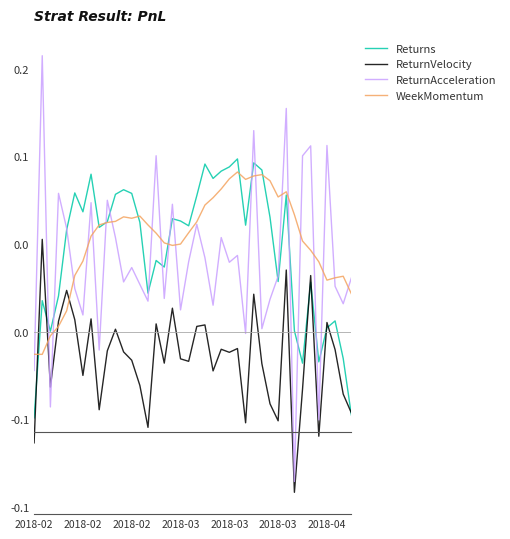

Does the chart display data point markers on the line(s)?

No